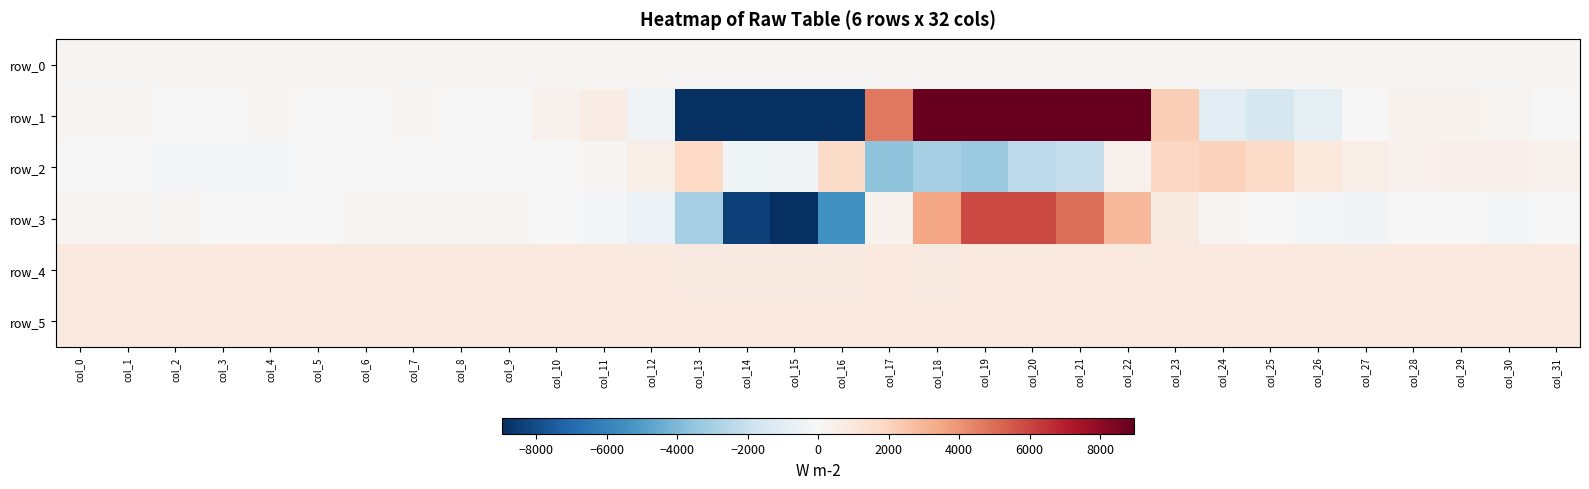

Which label corresponds to the smallest value in the chart?

col_14